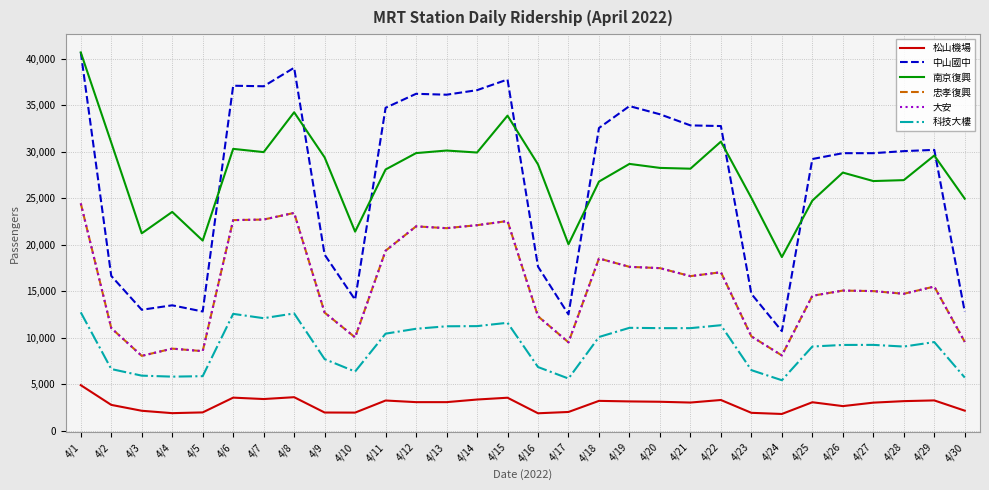

What is the sum of all 中山國中 values?

808475